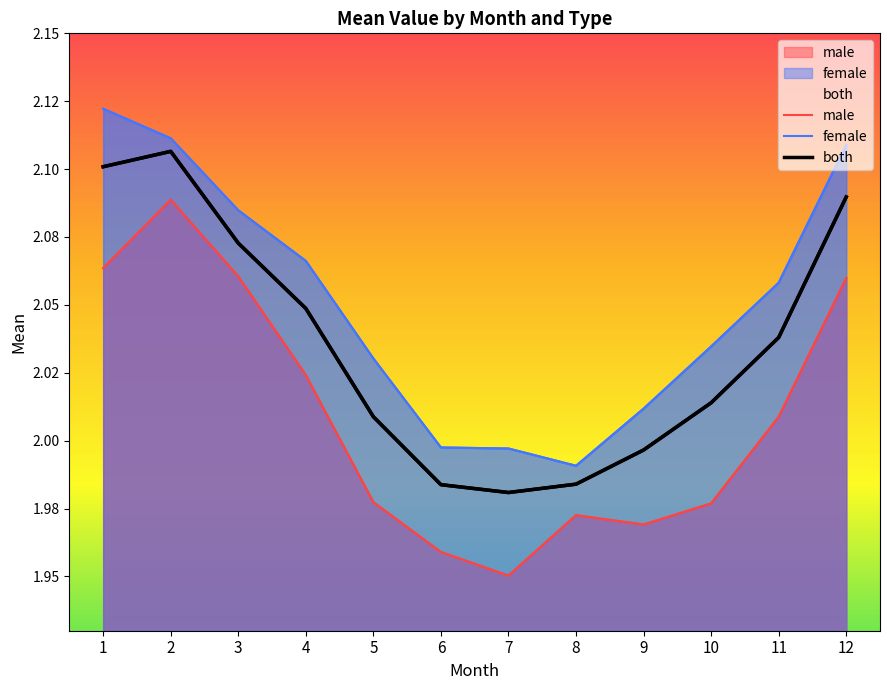

How many interior local peaks does the both series have?

1